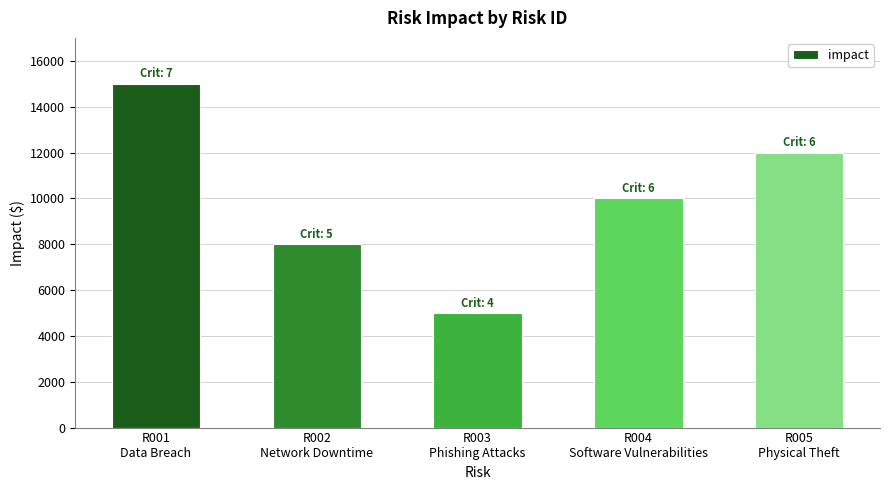

What is the greatest value displayed?

15000